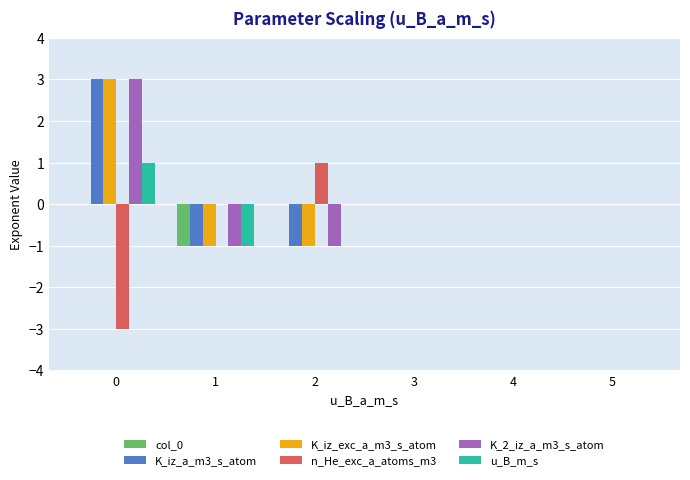

The n_He_exc_a_atoms_m3 series shows 0 at 1. True or false?

True